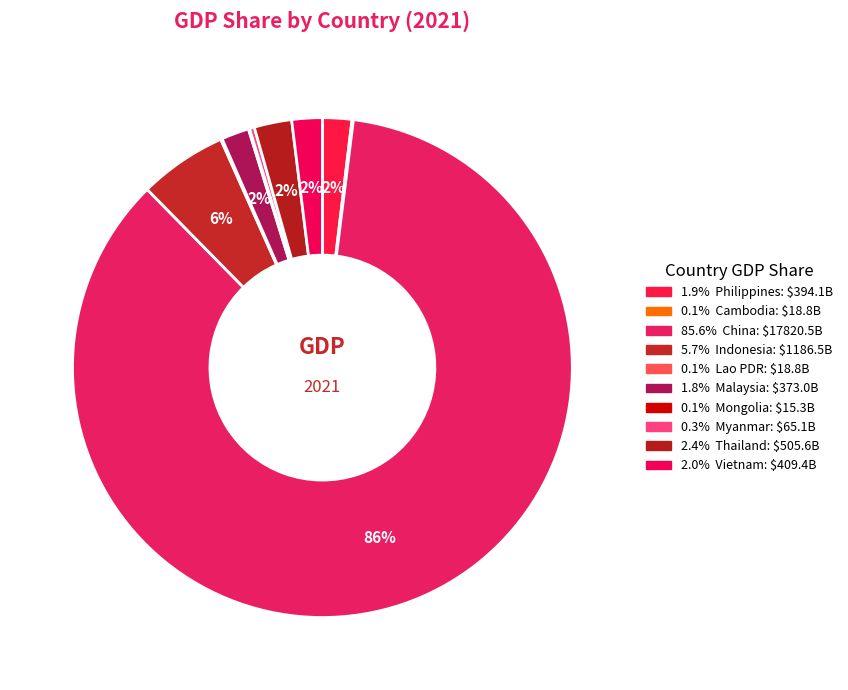

How many slices are in this pie chart?

10